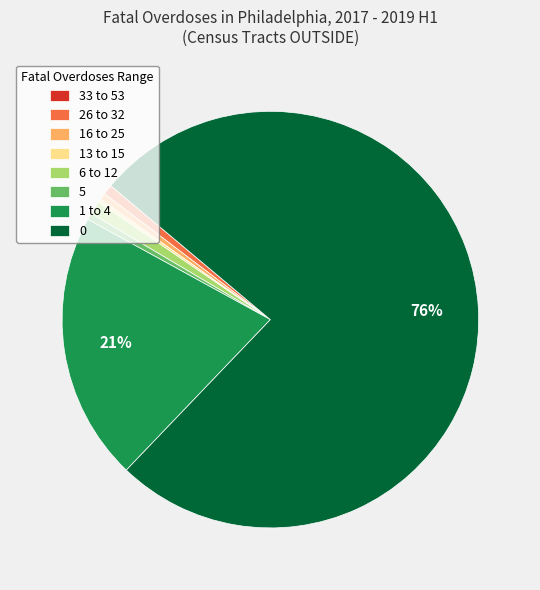

Is it true that 6 to 12 is 1% of the pie?

True